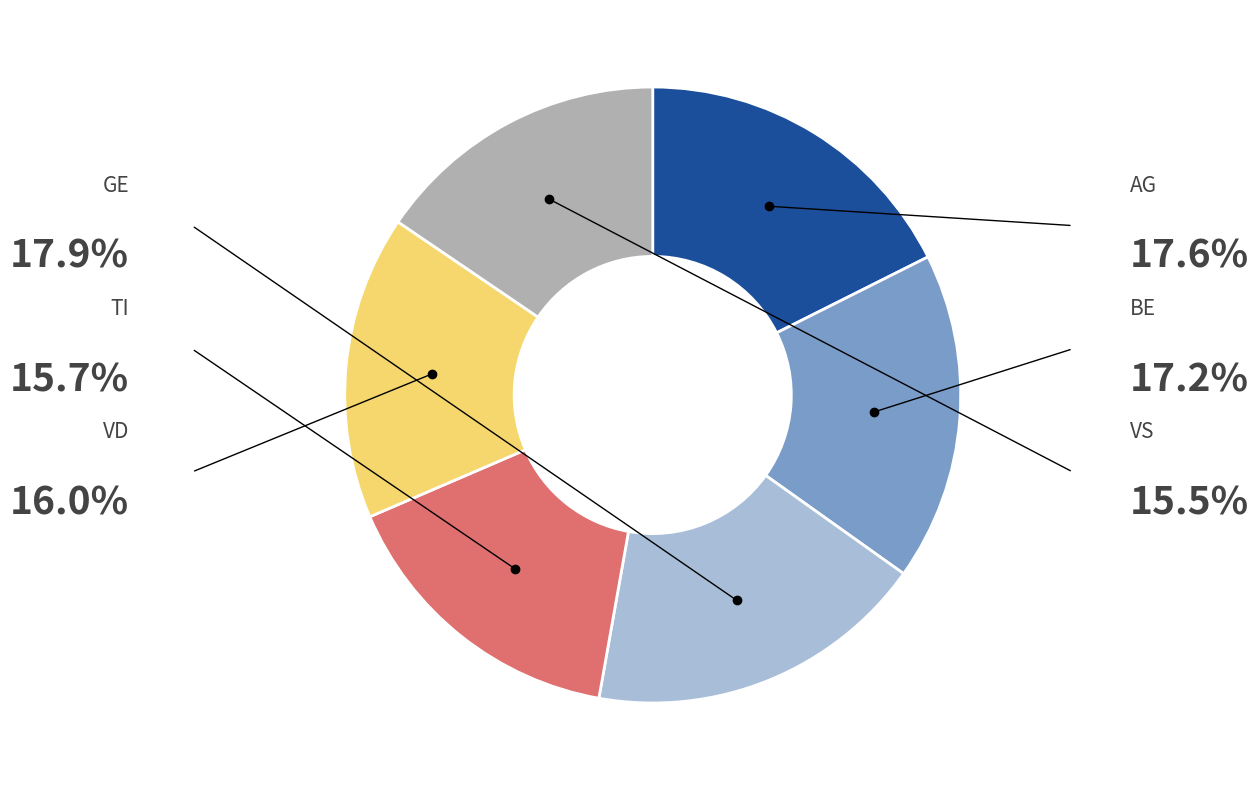

Is there any slice that represents more than half of the pie?

No